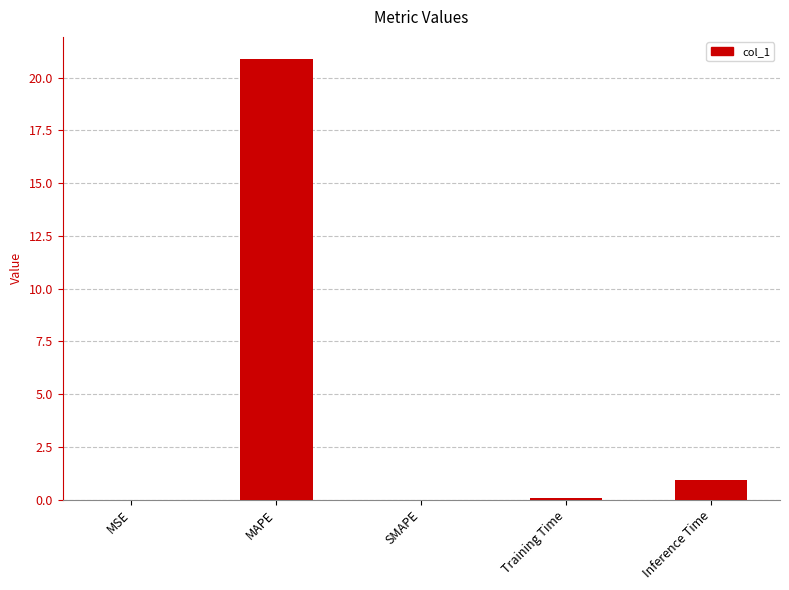

The value at SMAPE is 13.1. True or false?

False